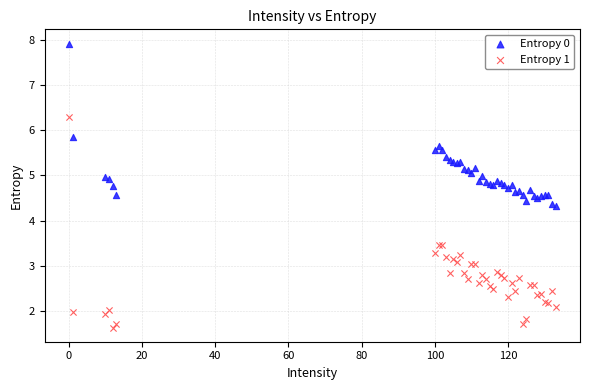

Which series has the widest spread of Y values?

Entropy 1